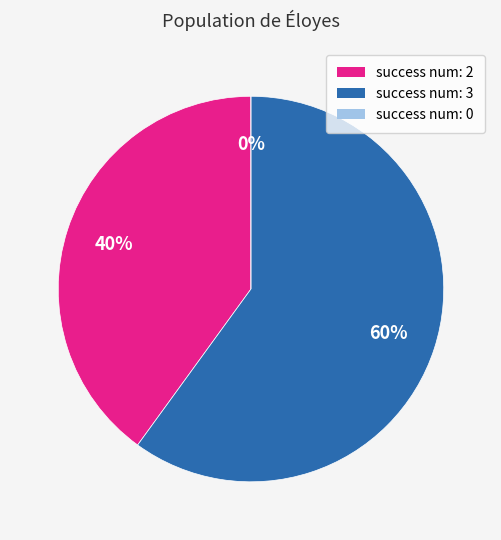

Does 2 account for over 50% of the chart?

No